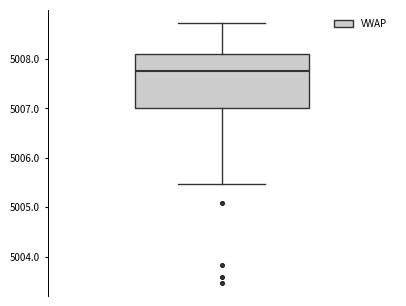

Where does the lower whisker of the box end on the y-axis? The values are not printed on the chart, so give them approximately, as read against the axis.

5005.5